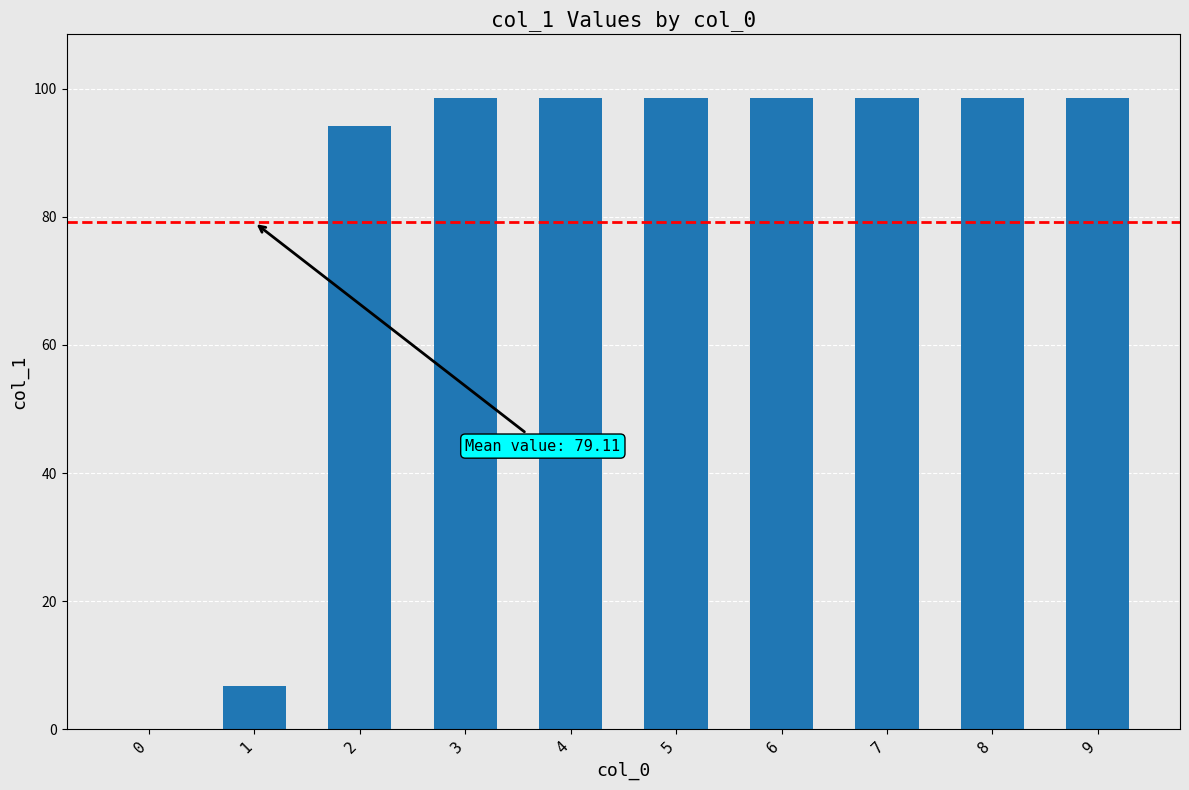

What is the approximate value at 4?

98.6